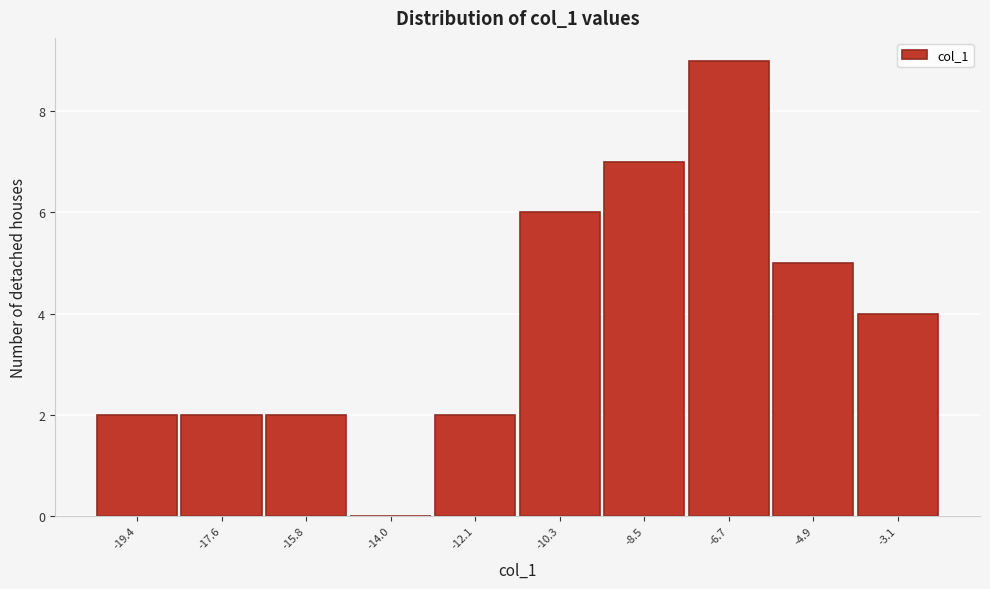

What is the height of the bar covering -13.0 to -11.2 on the x-axis? Neither the bar edges nor the heights are printed on the chart, so give them approximately, as read against the axes.

2